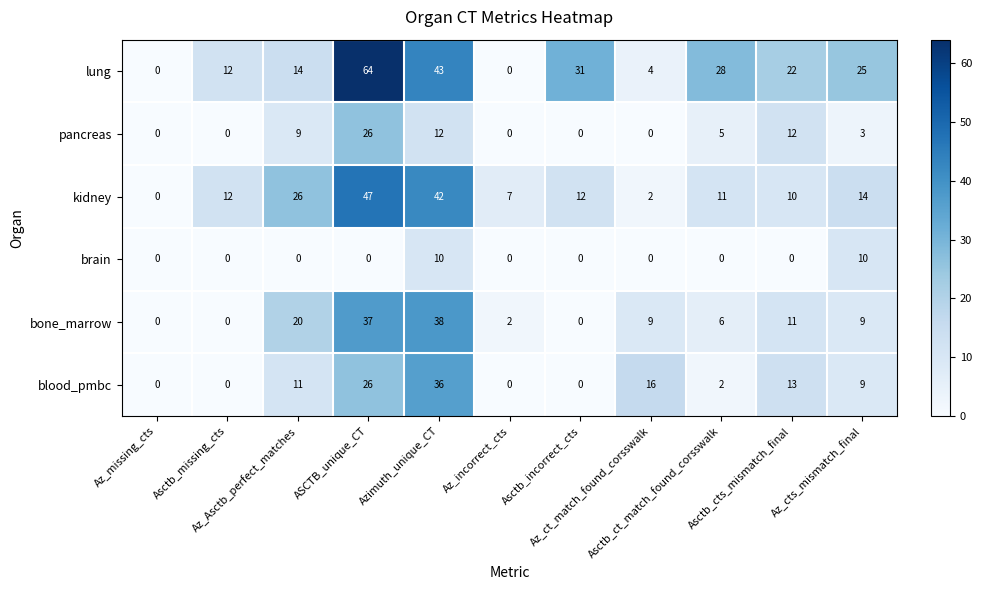

What is the difference between the maximum and minimum values in the bone_marrow series?

38